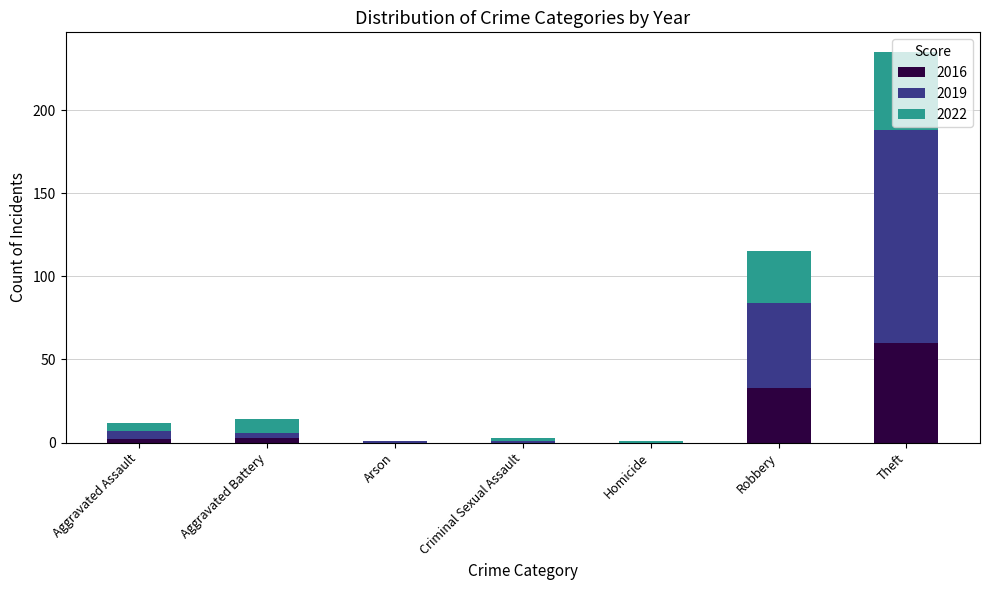

What is the sum of all 2016 values?

98